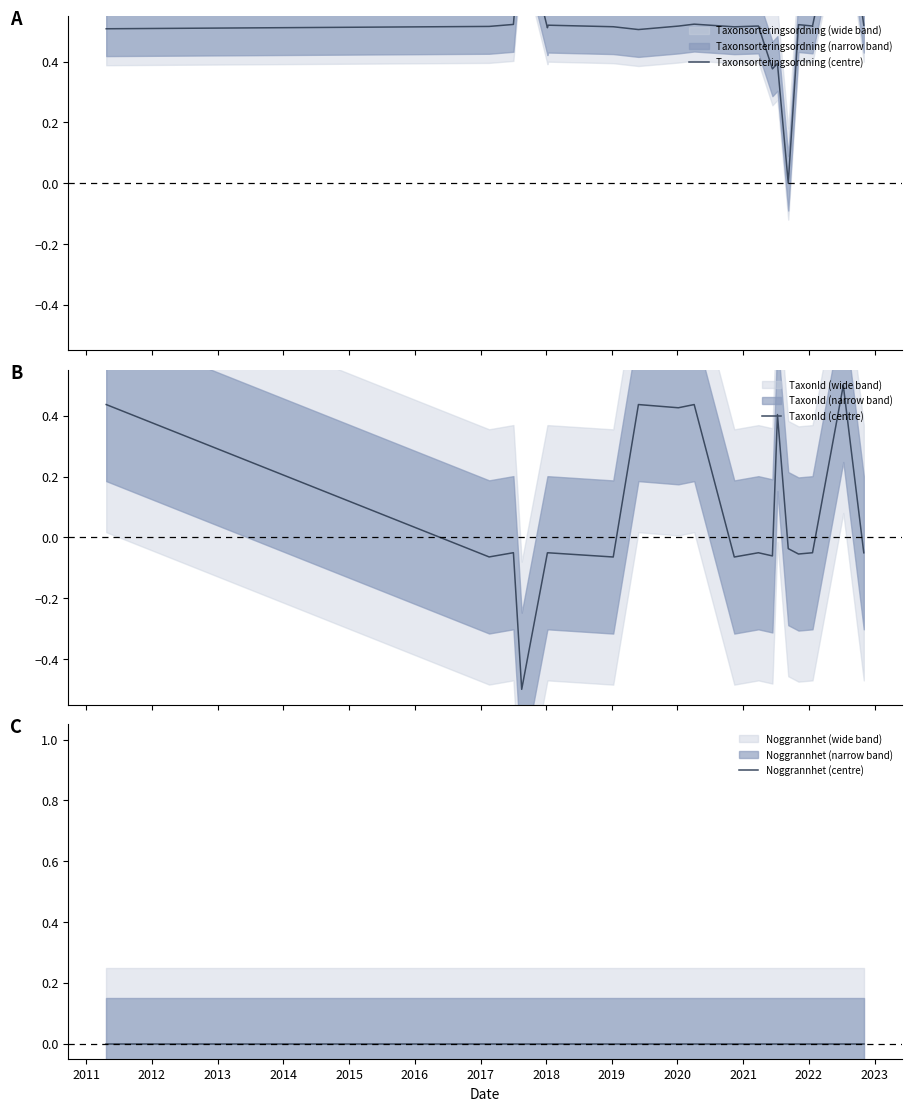

What is the lowest value of the TaxonId (centre) series?

-0.5